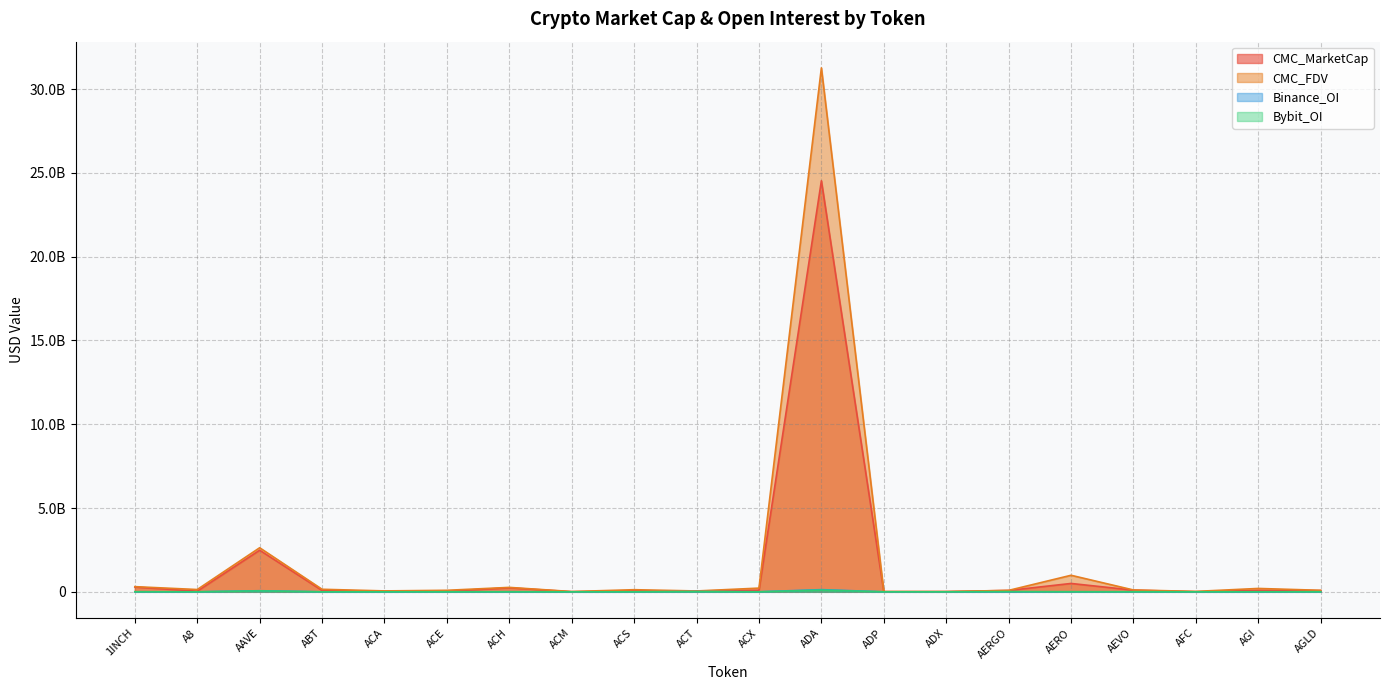

At which label does Binance_OI first exceed 2073990?

1INCH